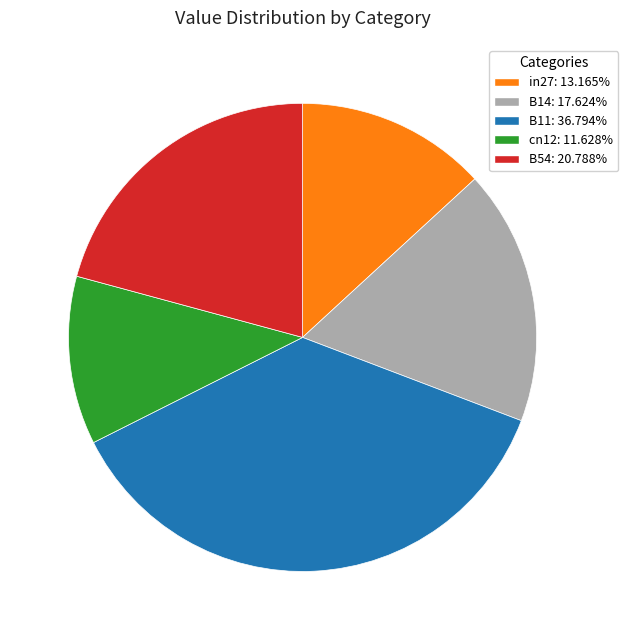

Does any single category account for the majority?

No